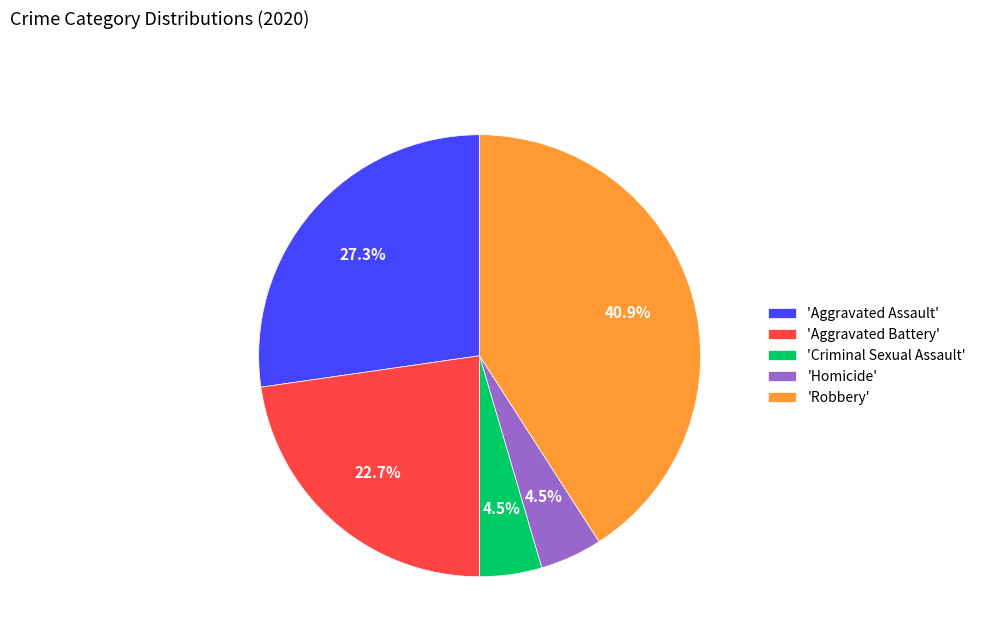

How many segments does this pie chart have?

5